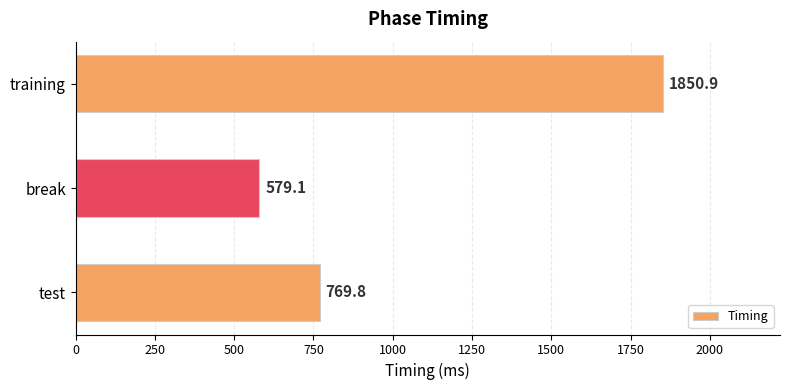

What is the maximum value shown in the chart?

1850.9